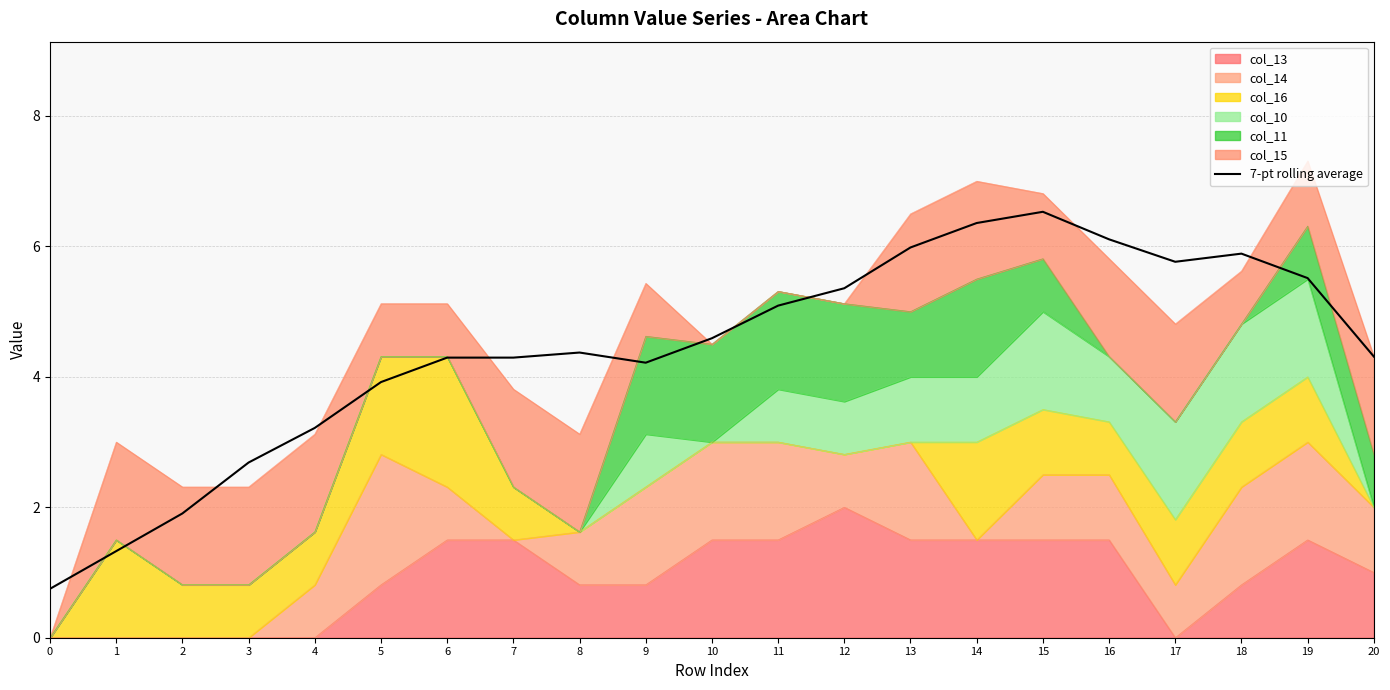

What is the average value?

4.4